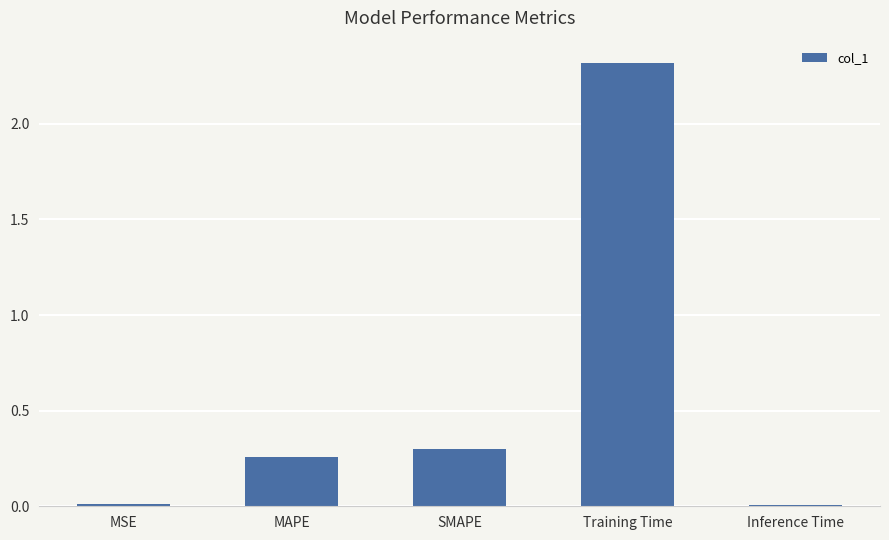

What is the difference between the maximum and minimum values?

2.3